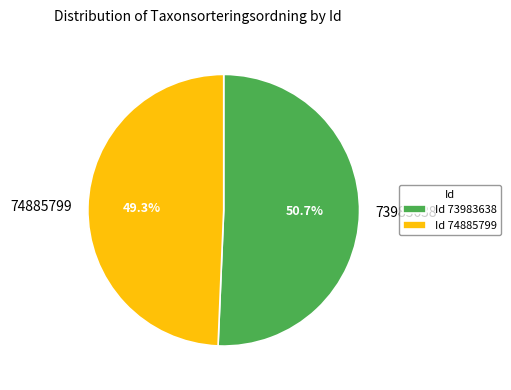

Rank the categories by value from lowest to highest.

74885799, 73983638